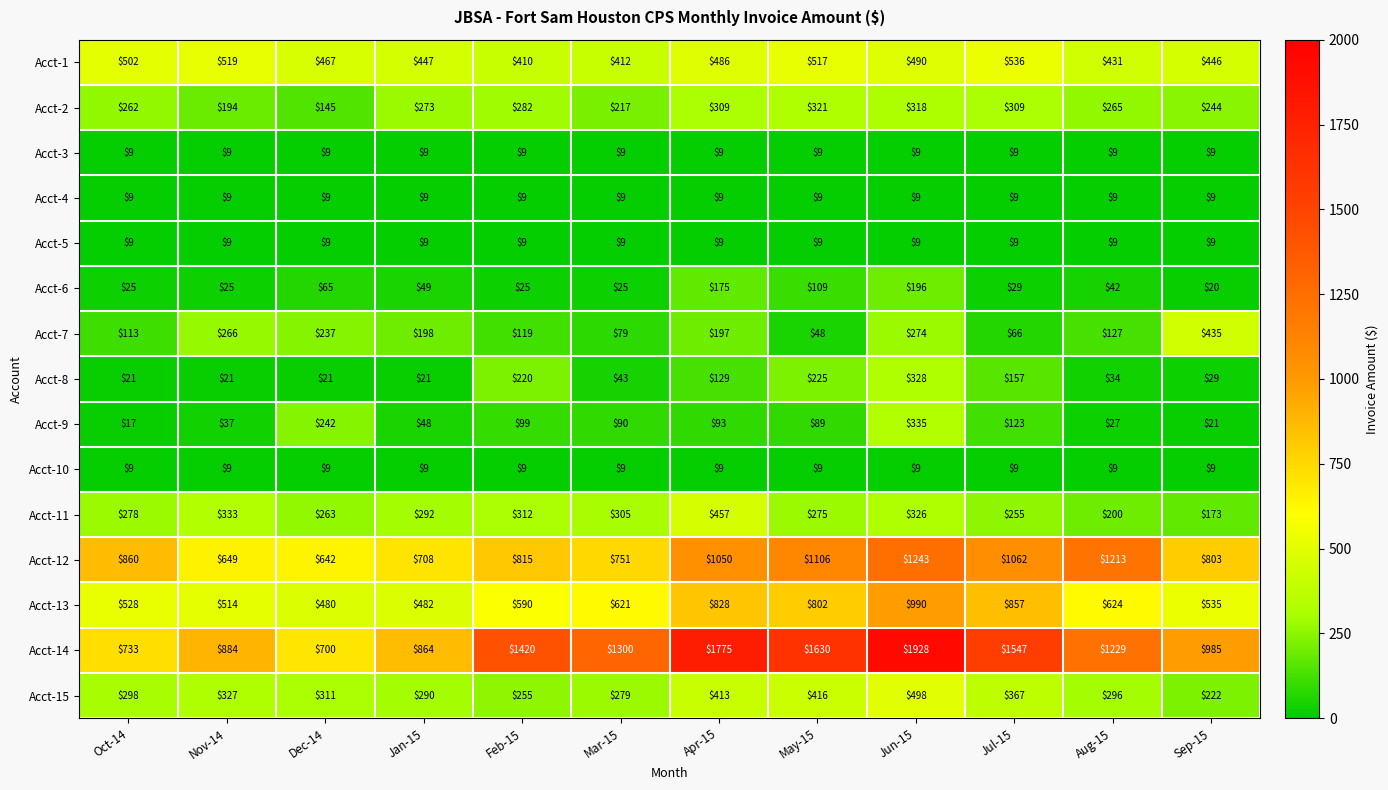

What is the spread (max minus min) of values at Aug-15?

1220